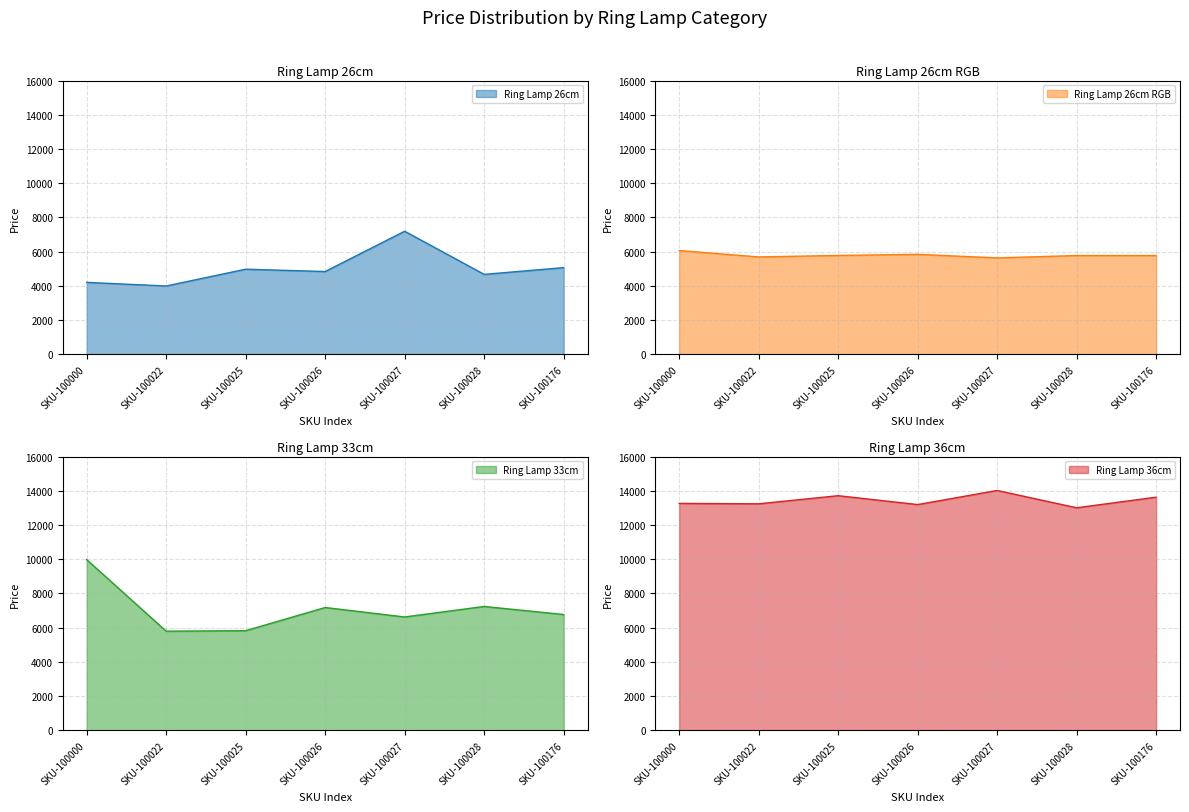

How many distinct data groups are displayed?

4